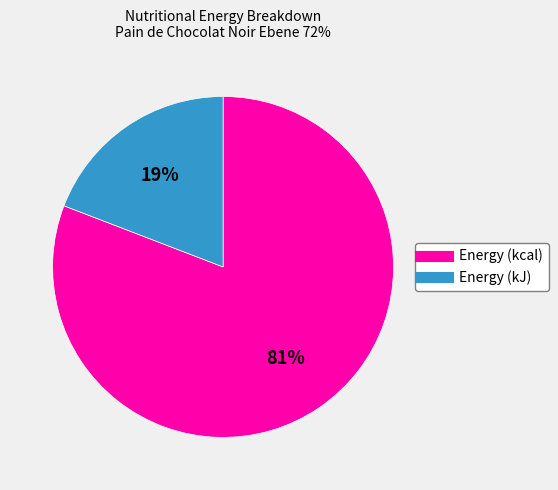

Does any single category account for the majority?

Yes